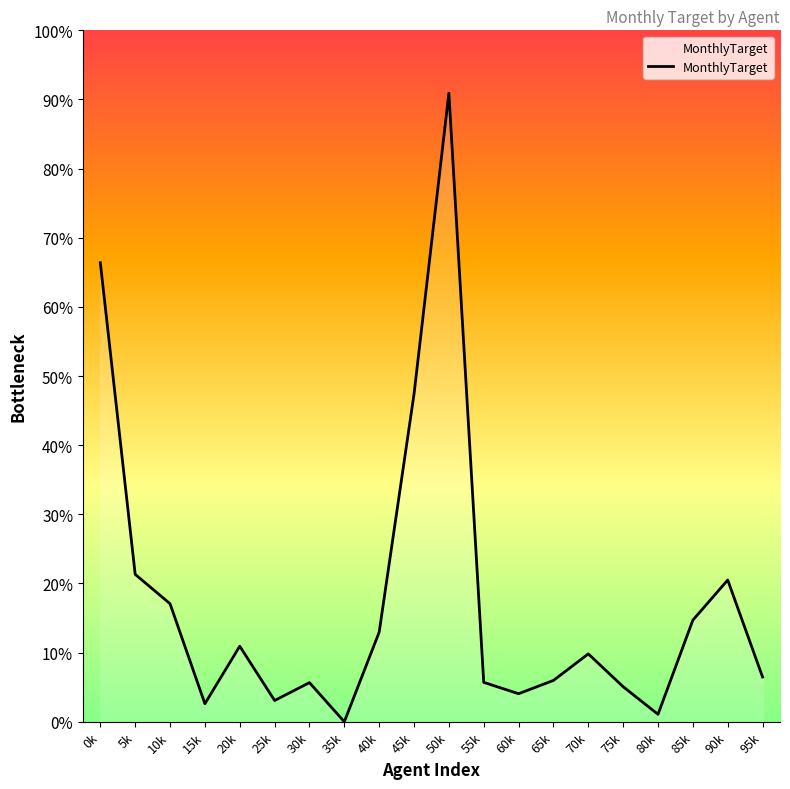

Between 30k and 50k, which is larger?

50k